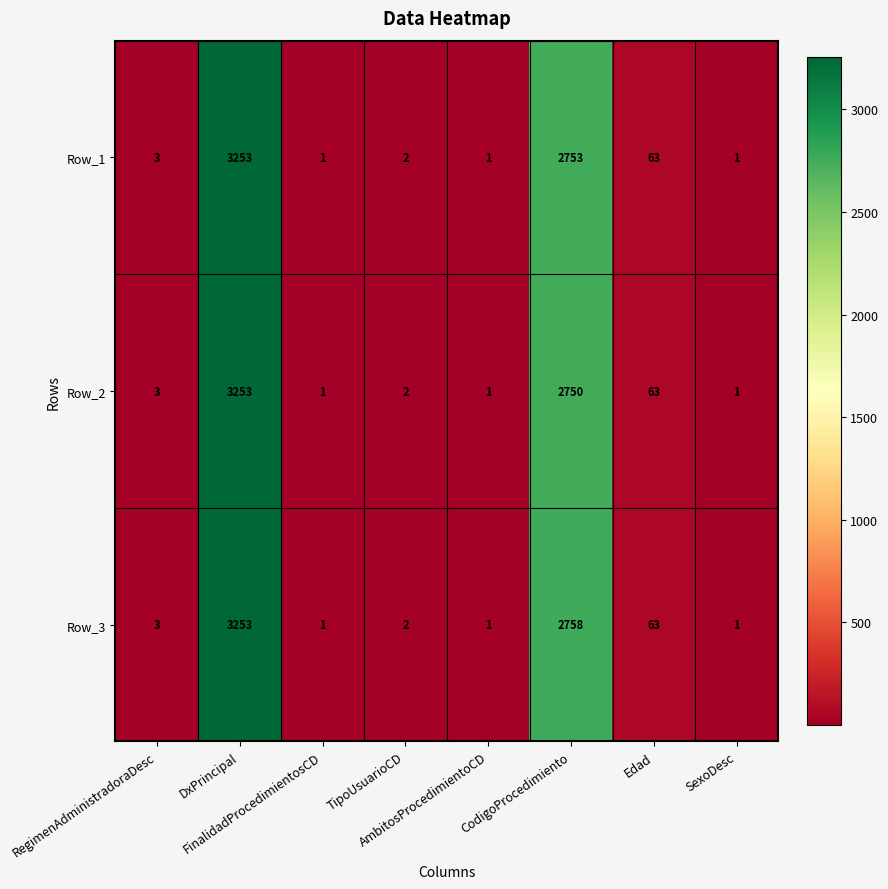

What is the difference between the maximum and minimum values in the Row_3 series?

3252